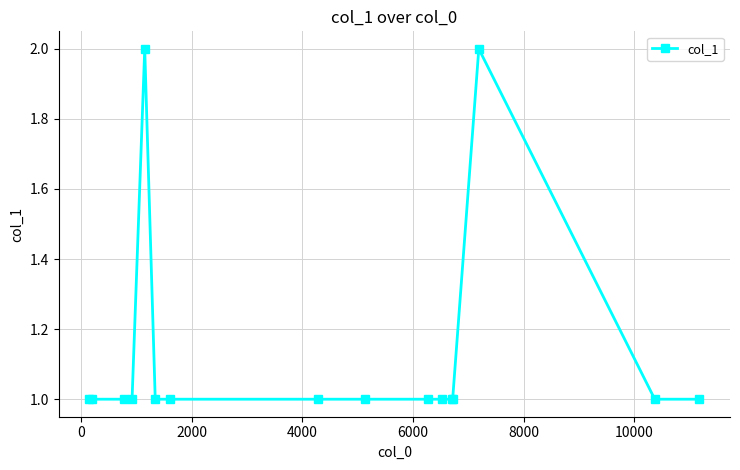

What is the sum of all values?

18